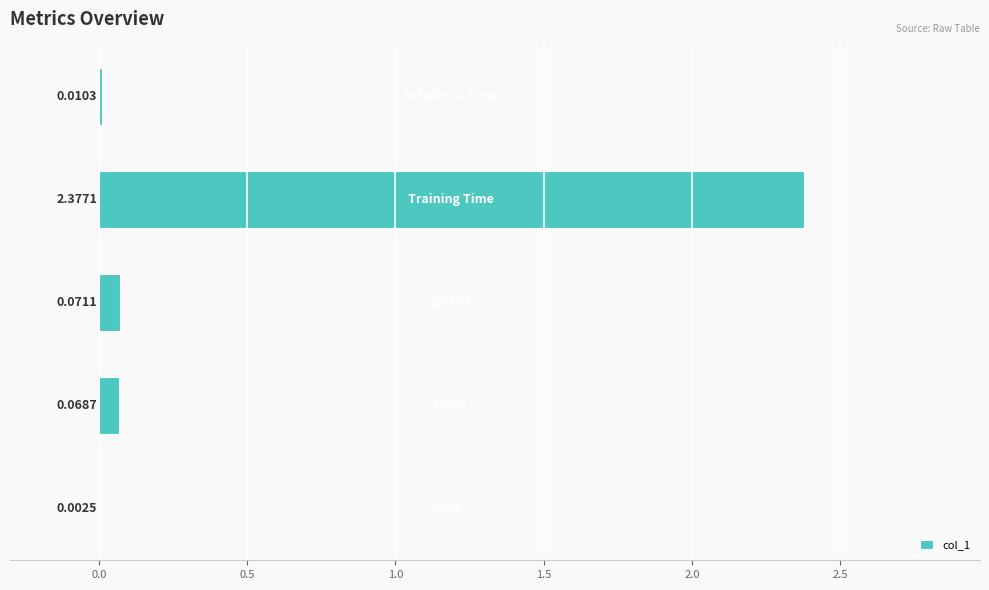

What is the sum of all values?

2.5